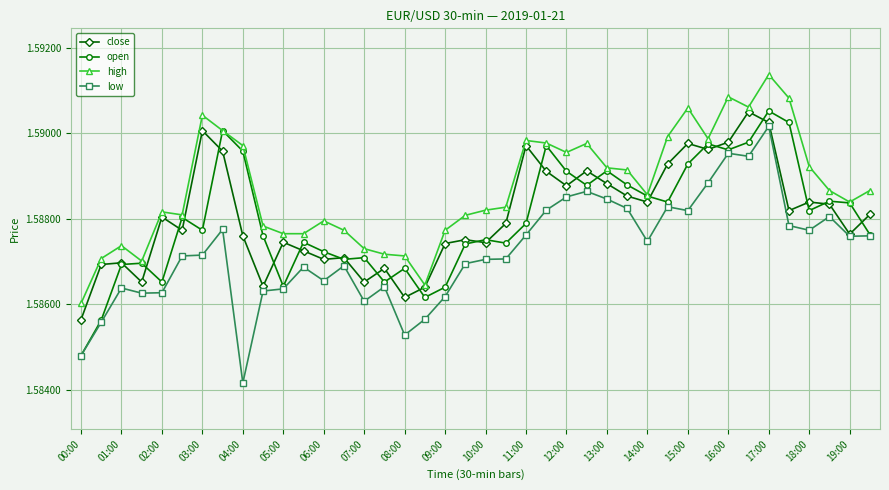

At how many categories does at least one series exceed 1?

40